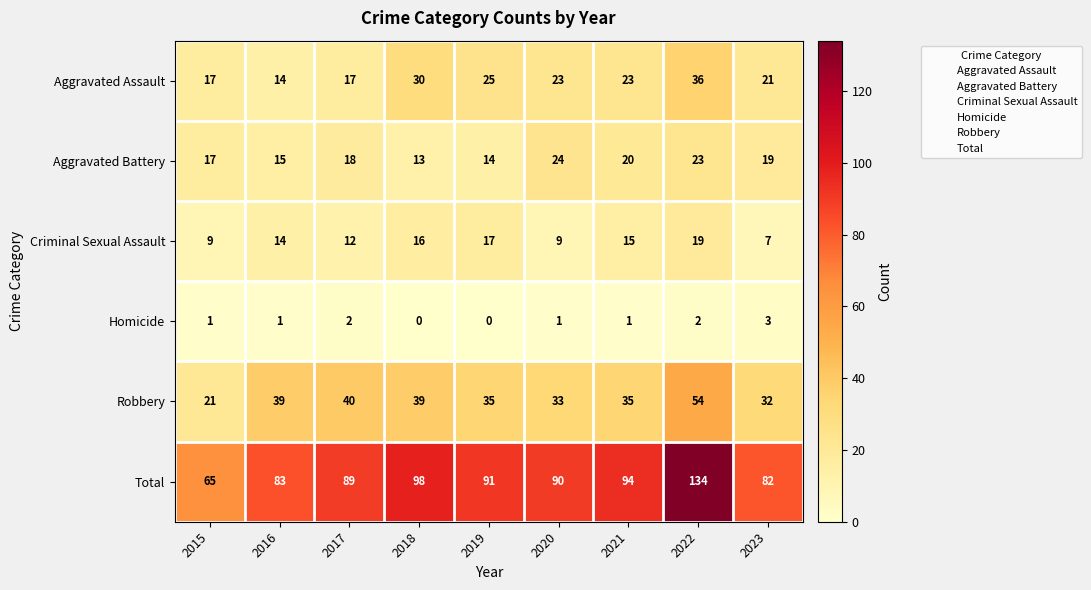

Where does the Aggravated Assault series first go above 23?

2018